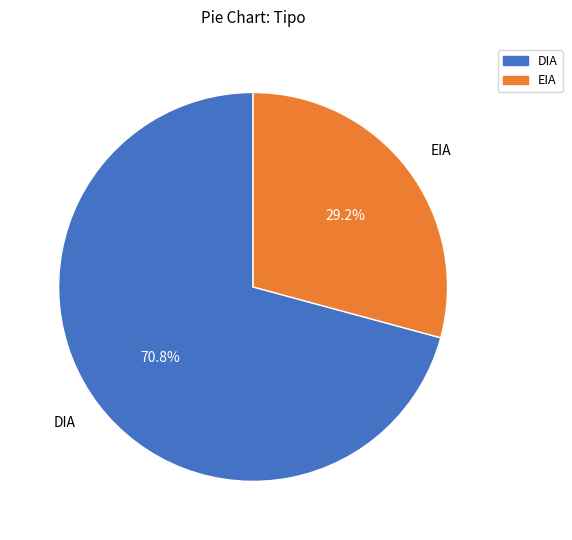

Does any single category account for the majority?

Yes